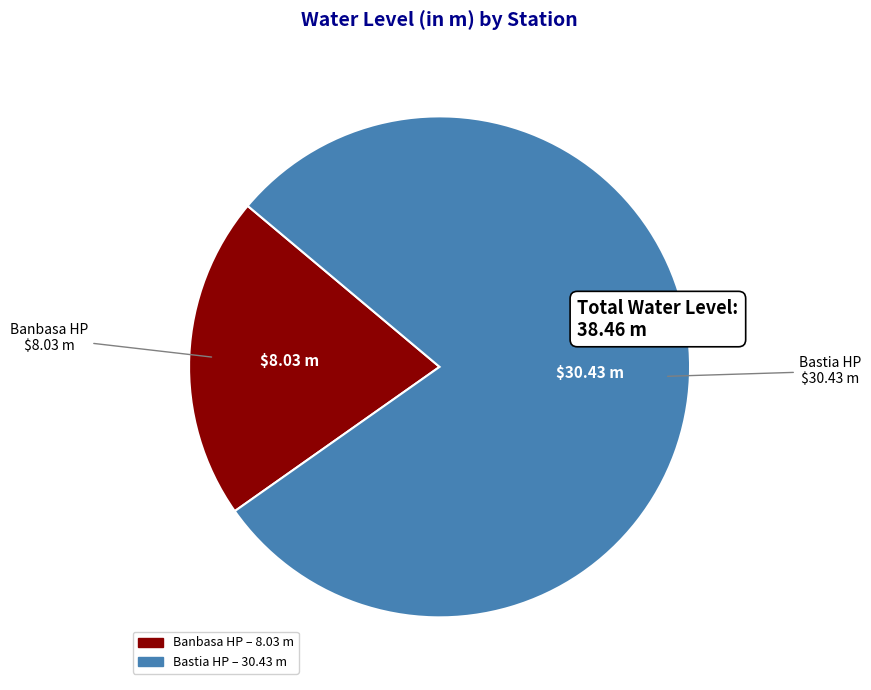

Do Banbasa HP and Bastia HP together represent more than half of the pie?

Yes